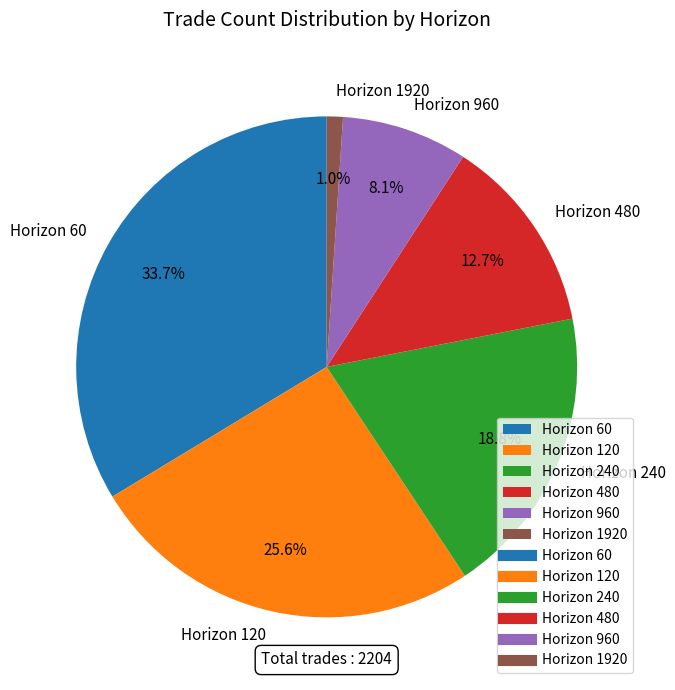

Is Horizon 240 the majority of the pie?

No